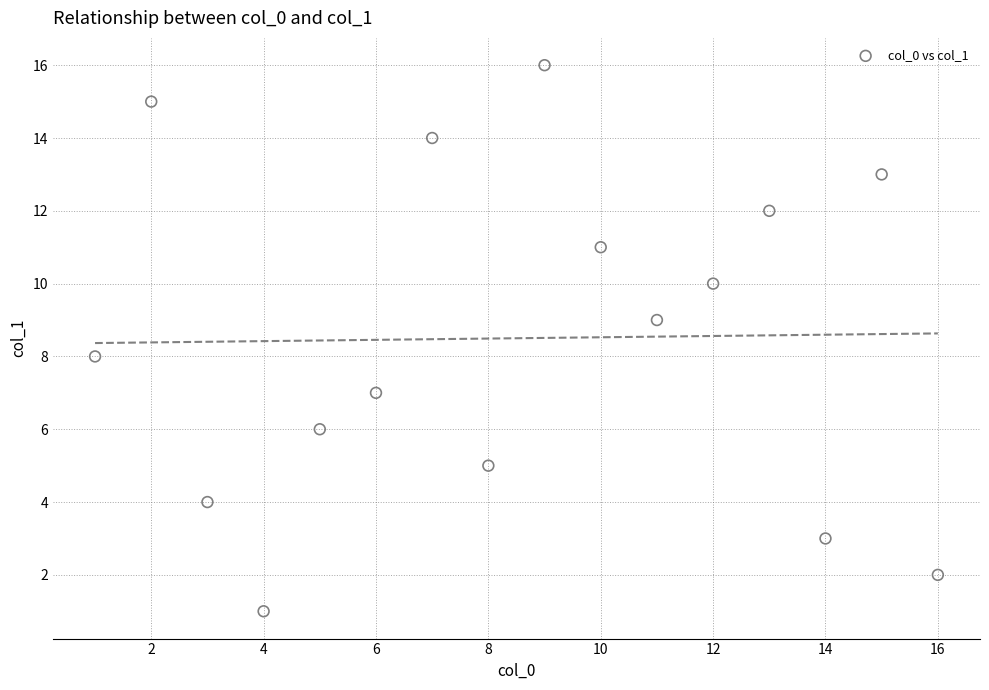

What is the range of X values (max minus min)?

15